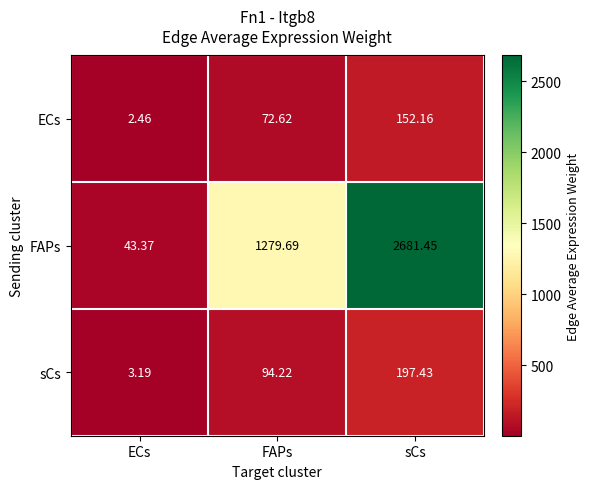

Which series has the largest total across all categories?

FAPs